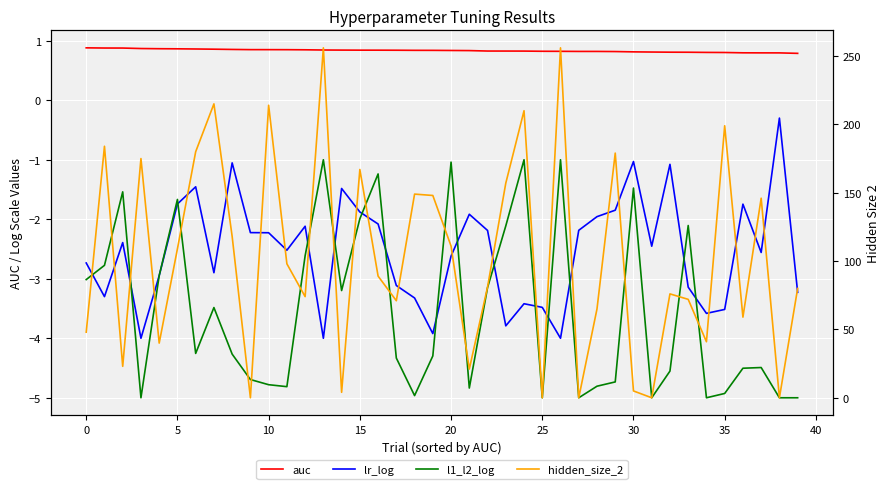

Reading right to left, transcribe all the data shown in this chart.

auc: 0.8	0.8	0.8	0.8	0.8	0.8	0.8	0.8	0.8	0.8	0.8	0.8	0.8	0.8	0.8	0.8	0.8	0.8	0.8	0.8	0.8	0.8	0.8	0.8	0.8	0.8	0.8	0.8	0.8	0.9	0.9	0.9	0.9	0.9	0.9	0.9	0.9	0.9	0.9	0.9
lr_log: -3.2	-0.3	-2.6	-1.7	-3.5	-3.6	-3.1	-1.1	-2.5	-1.0	-1.8	-2.0	-2.2	-4.0	-3.5	-3.4	-3.8	-2.2	-1.9	-2.6	-3.9	-3.3	-3.1	-2.1	-1.9	-1.5	-4.0	-2.1	-2.5	-2.2	-2.2	-1.1	-2.9	-1.5	-1.7	-2.9	-4.0	-2.4	-3.3	-2.7
l1_l2_log: -5.0	-5.0	-4.5	-4.5	-4.9	-5.0	-2.1	-4.6	-5.0	-1.5	-4.7	-4.8	-5.0	-1.0	-5.0	-1.0	-2.1	-3.1	-4.8	-1.0	-4.3	-5.0	-4.3	-1.2	-2.0	-3.2	-1.0	-2.6	-4.8	-4.8	-4.7	-4.3	-3.5	-4.3	-1.7	-2.9	-5.0	-1.5	-2.8	-3.0
hidden_size_2: 80.0	0.0	146.0	59.0	199.0	41.0	72.0	76.0	0.0	5.0	179.0	65.0	0.0	256.0	0.0	210.0	157.0	81.0	21.0	111.0	148.0	149.0	71.0	89.0	167.0	4.0	256.0	74.0	98.0	214.0	0.0	118.0	215.0	180.0	109.0	40.0	175.0	23.0	184.0	48.0